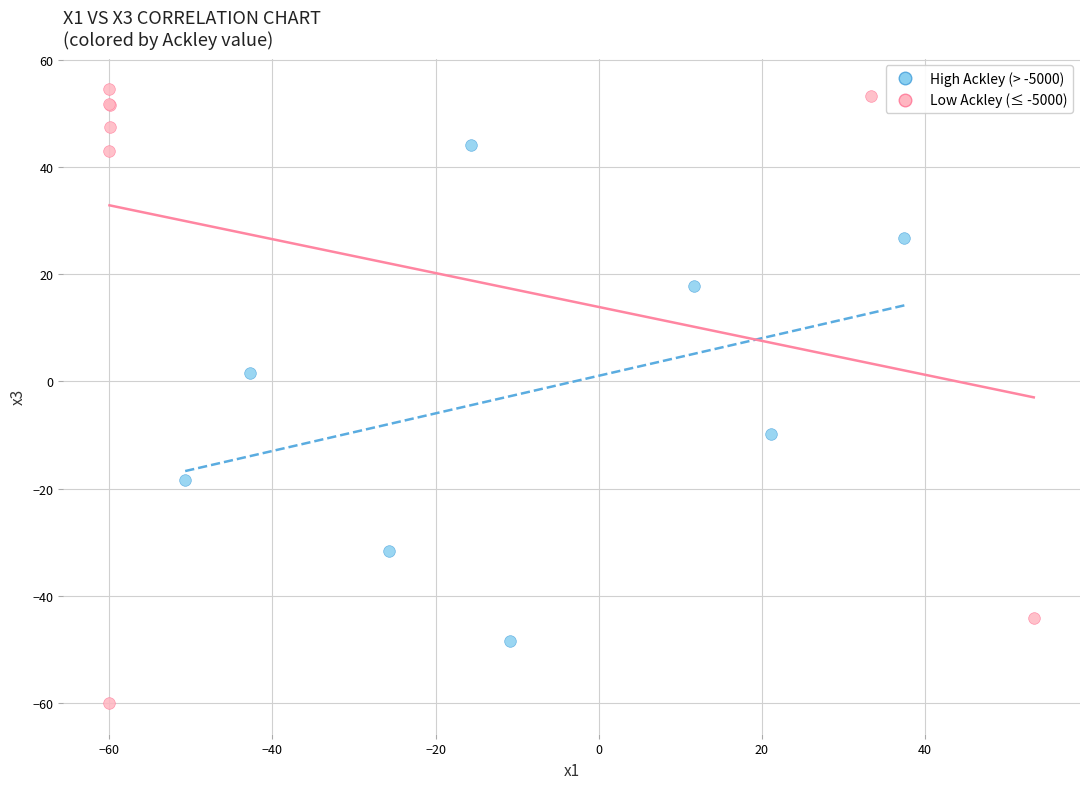

Which series contains the lowest Y value?

Low Ackley (≤ -5000)